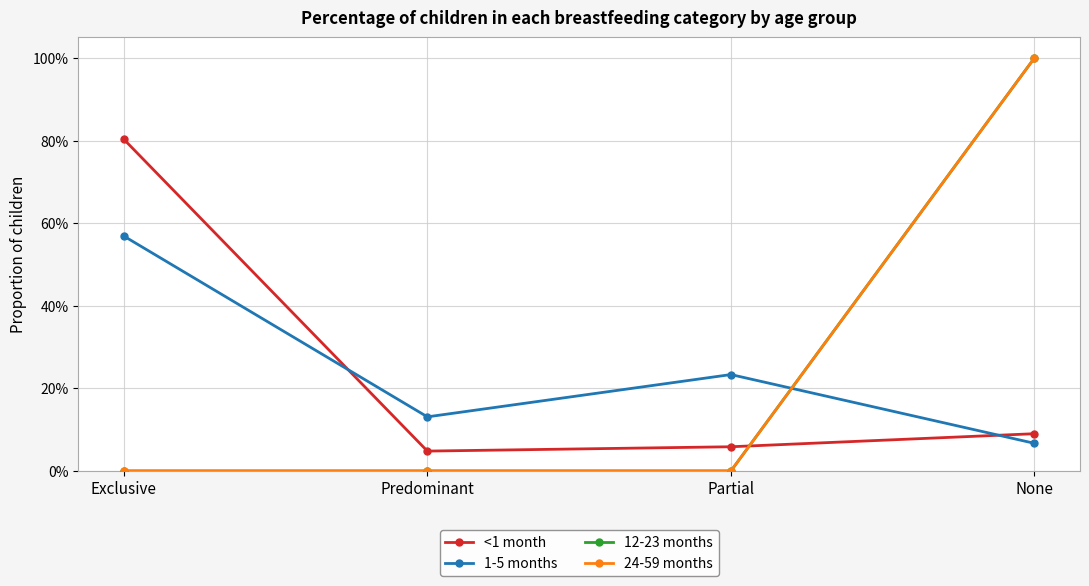

Is it true that 1-5 months equals 0.6 at Exclusive?

True